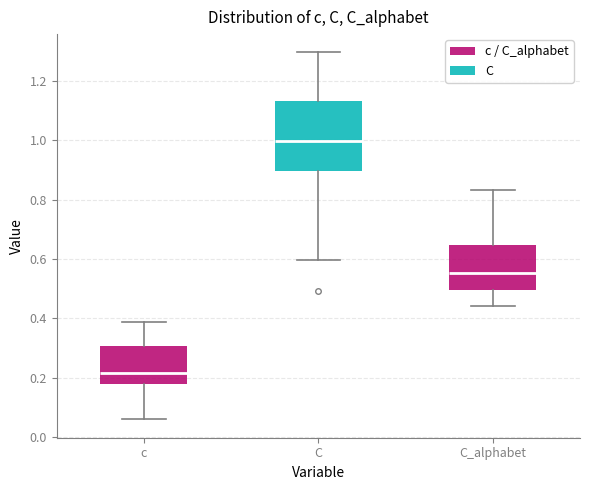

Where does the median line of the box for C sit on the y-axis? The values are not printed on the chart, so give them approximately, as read against the axis.

1.00